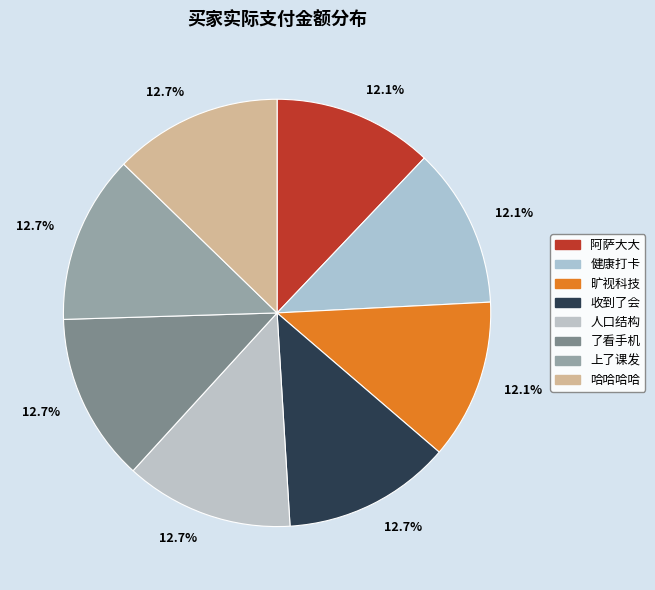

Count the number of slices in the pie.

8